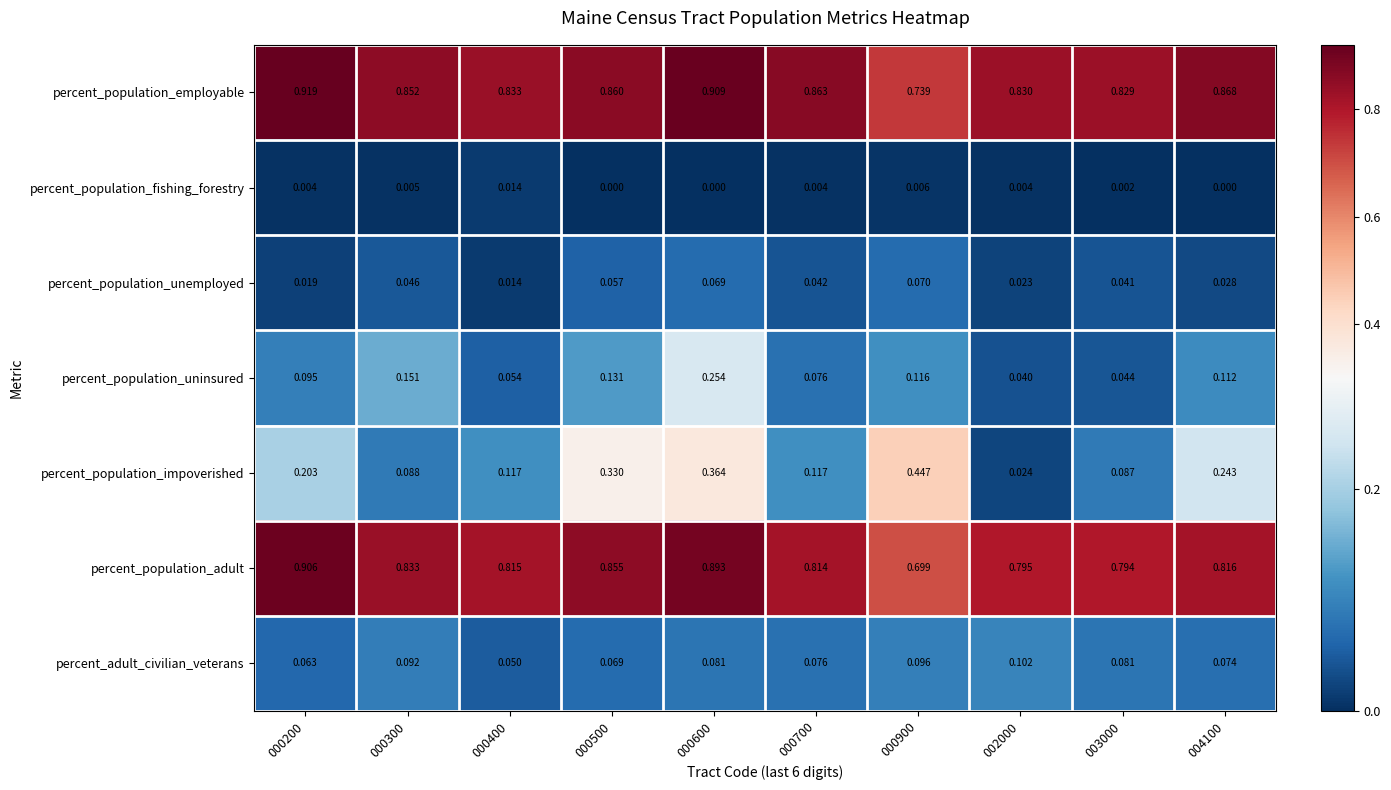

Is the value of percent_population_adult at 000300 greater than the value of percent_population_fishing_forestry at 000900?

Yes